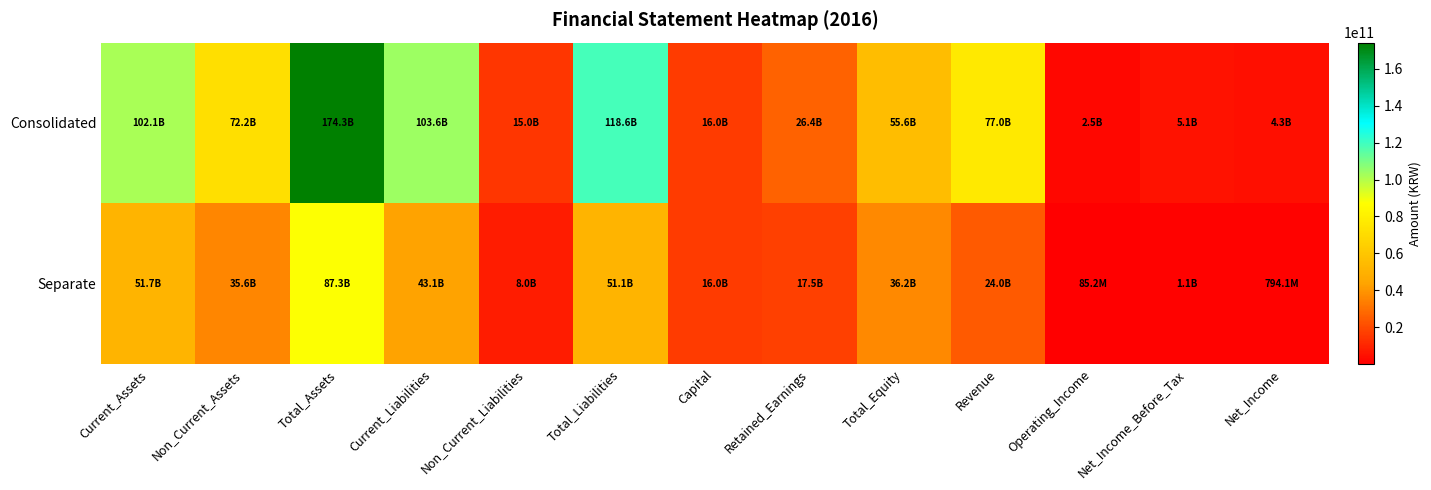

Reading left to right, list all the values displayed in this chart.

Consolidated: Current_Assets=102119472002	Non_Current_Assets=72151511576	Total_Assets=174270983578	Current_Liabilities=103609908793	Non_Current_Liabilities=15040080850	Total_Liabilities=118649989643	Capital=15965342500	Retained_Earnings=26389944060	Total_Equity=55620993935	Revenue=76959435453	Operating_Income=2490384147	Net_Income_Before_Tax=5054720690	Net_Income=4274841901
Separate: Current_Assets=51729618679	Non_Current_Assets=35614449111	Total_Assets=87344067790	Current_Liabilities=43131227452	Non_Current_Liabilities=8013178592	Total_Liabilities=51144406044	Capital=15965342500	Retained_Earnings=17494824141	Total_Equity=36199661746	Revenue=23989228800	Operating_Income=85164448	Net_Income_Before_Tax=1147992536	Net_Income=794091308